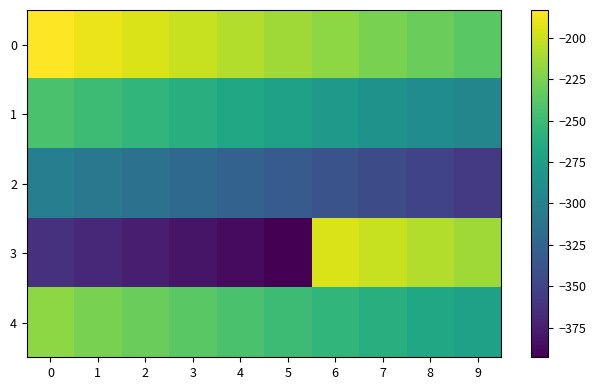

Rank the series by their average value, from lowest to highest.

2, 3, 1, 4, 0